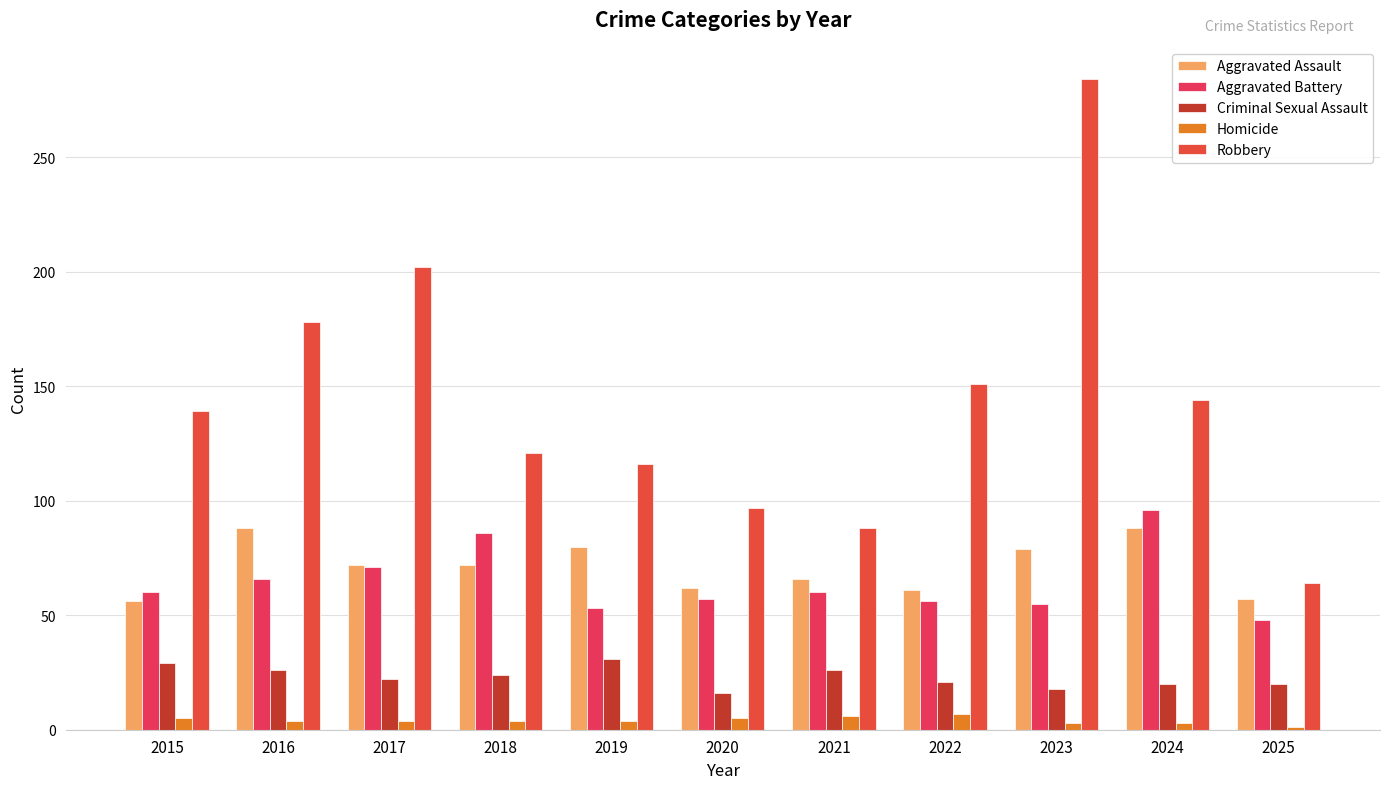

What is the value of the Robbery bar at the 6th from the left?

97